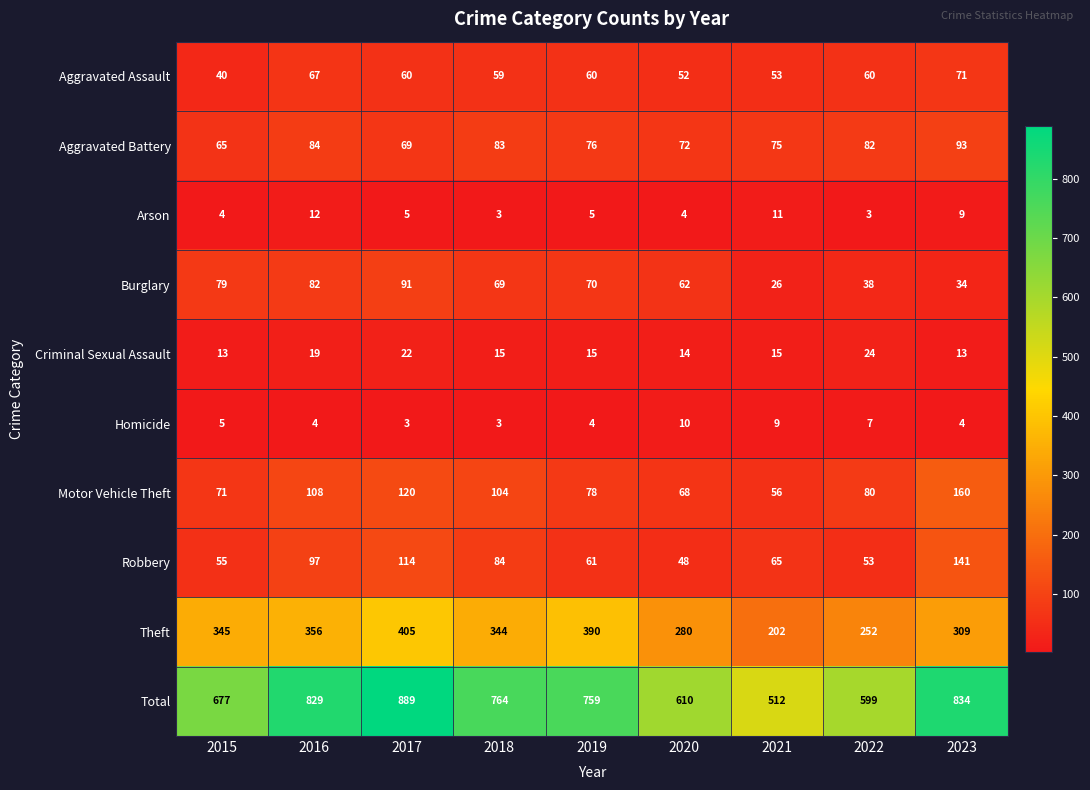

The value of Burglary at 2023 is 34. True or false?

True